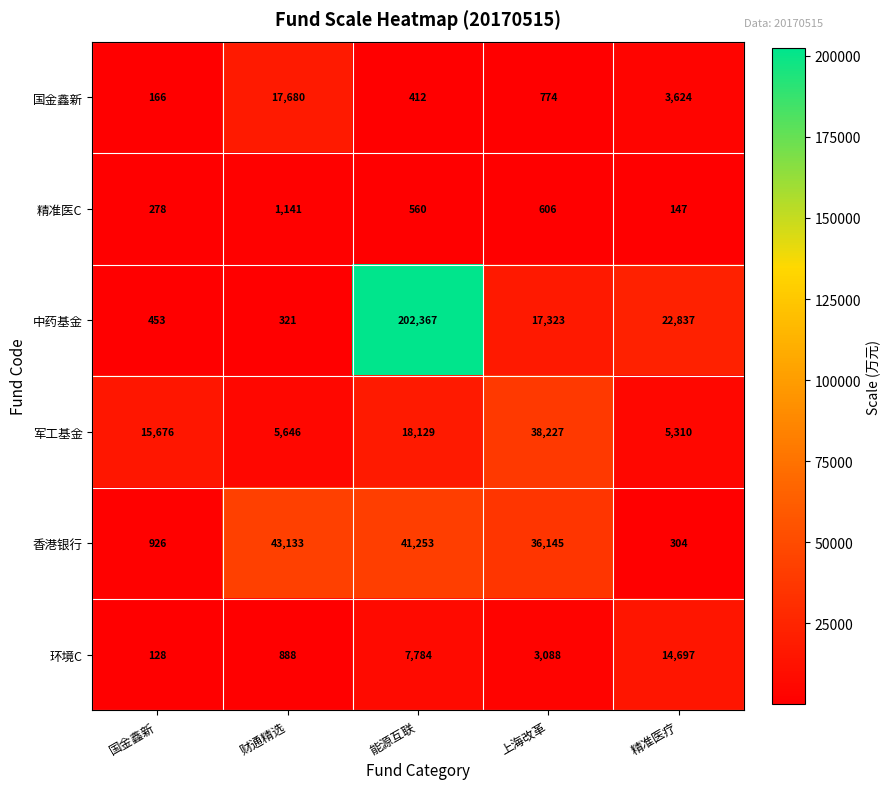

How many categories are shown in the chart?

5